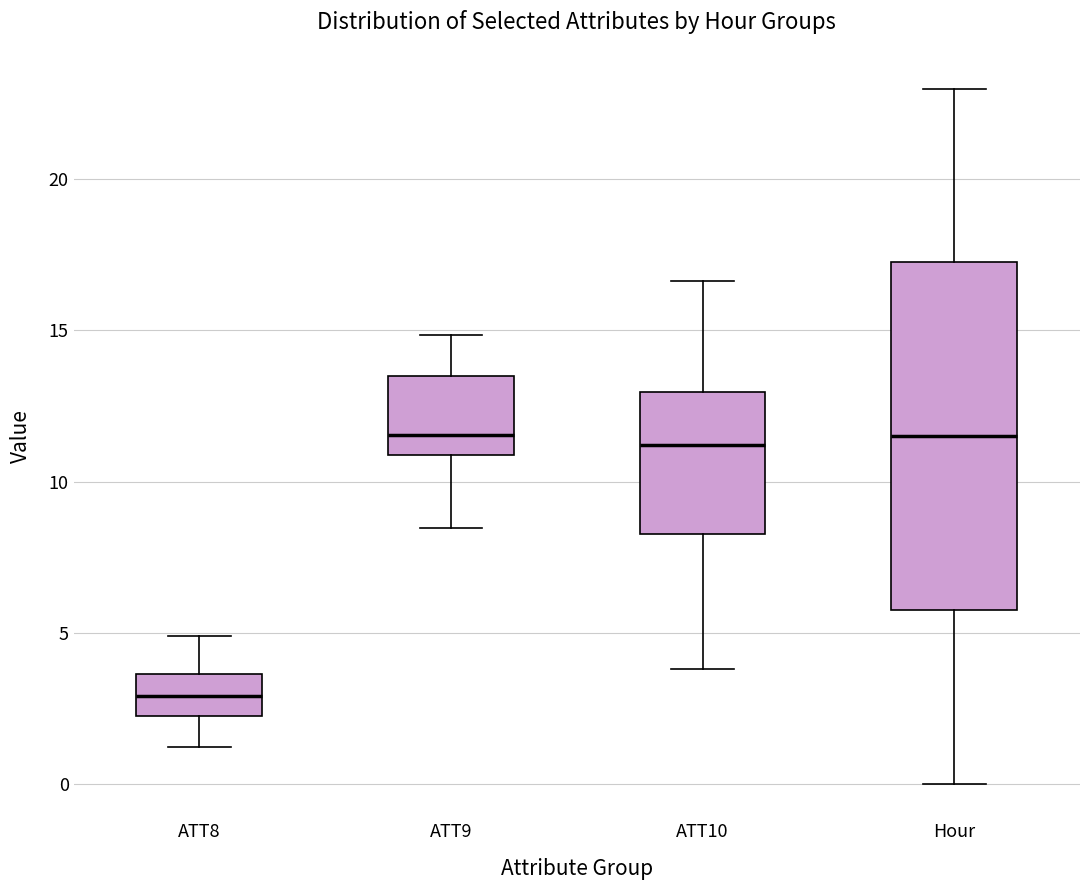

Where is the upper edge of the box for ATT9 on the y-axis? The values are not printed on the chart, so give them approximately, as read against the axis.

13.5